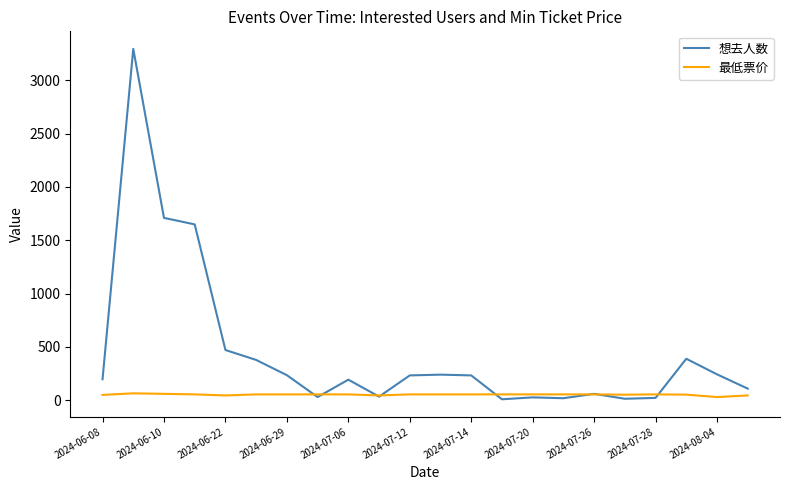

True or false: 想去人数 and 最低票价 cross at least once.

True